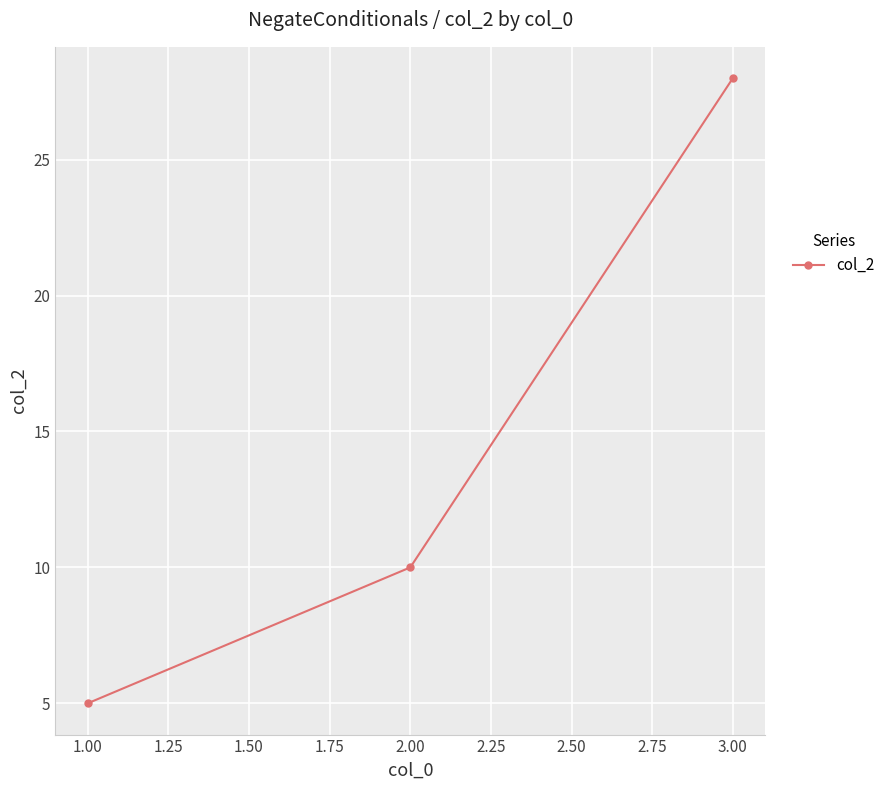

Reading right to left, what are all the values shown in this chart?

28	10	5